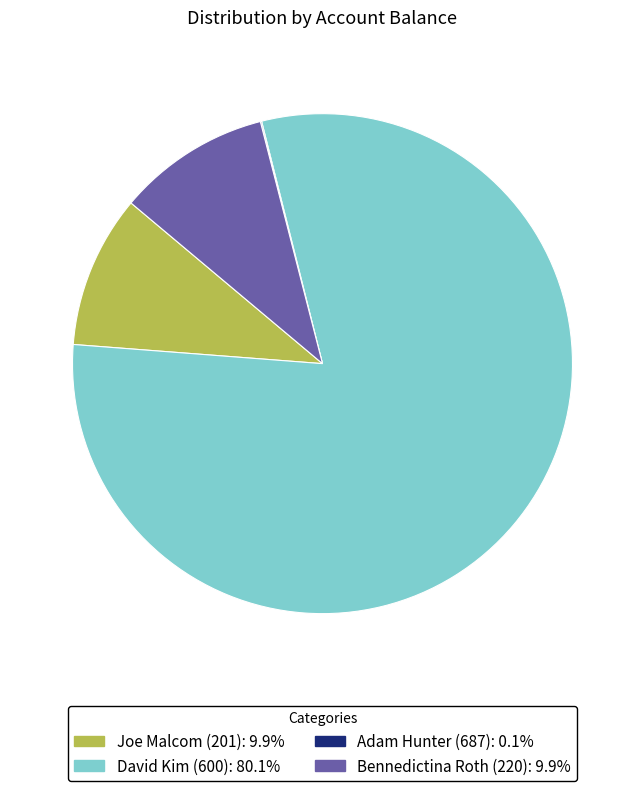

Does David Kim (600) represent more than half of the total?

Yes